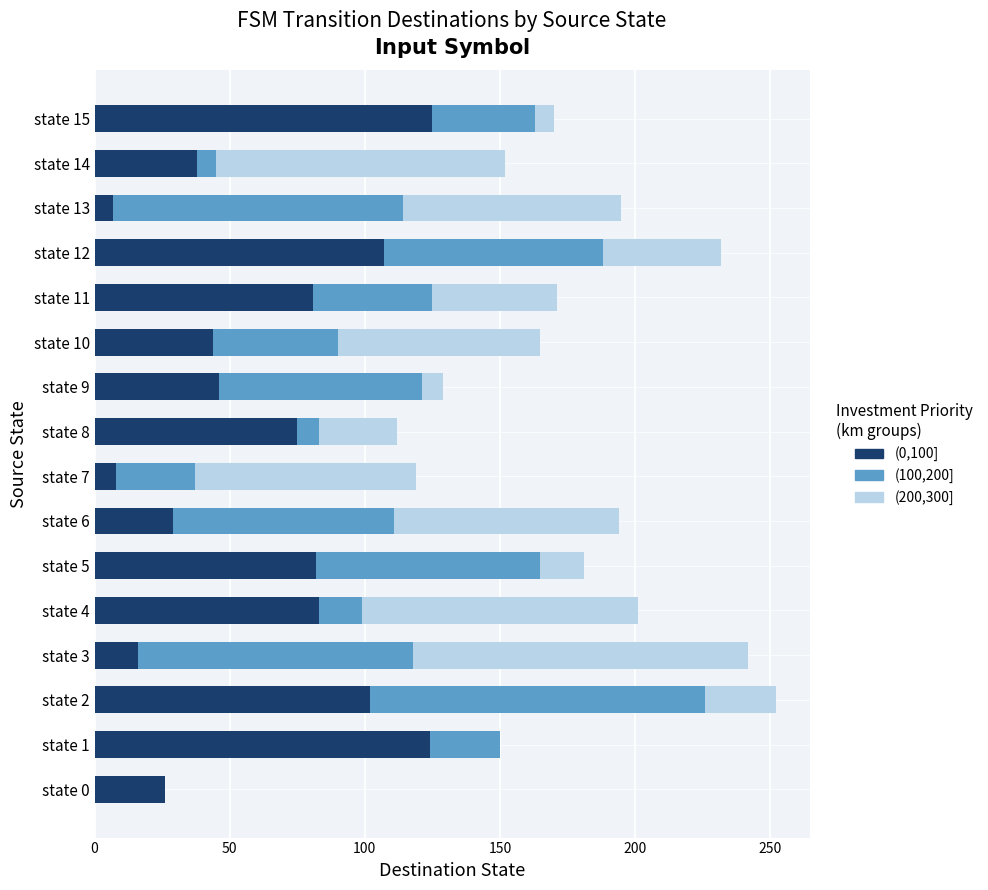

The (0,100] series shows 57 at state 11. True or false?

False